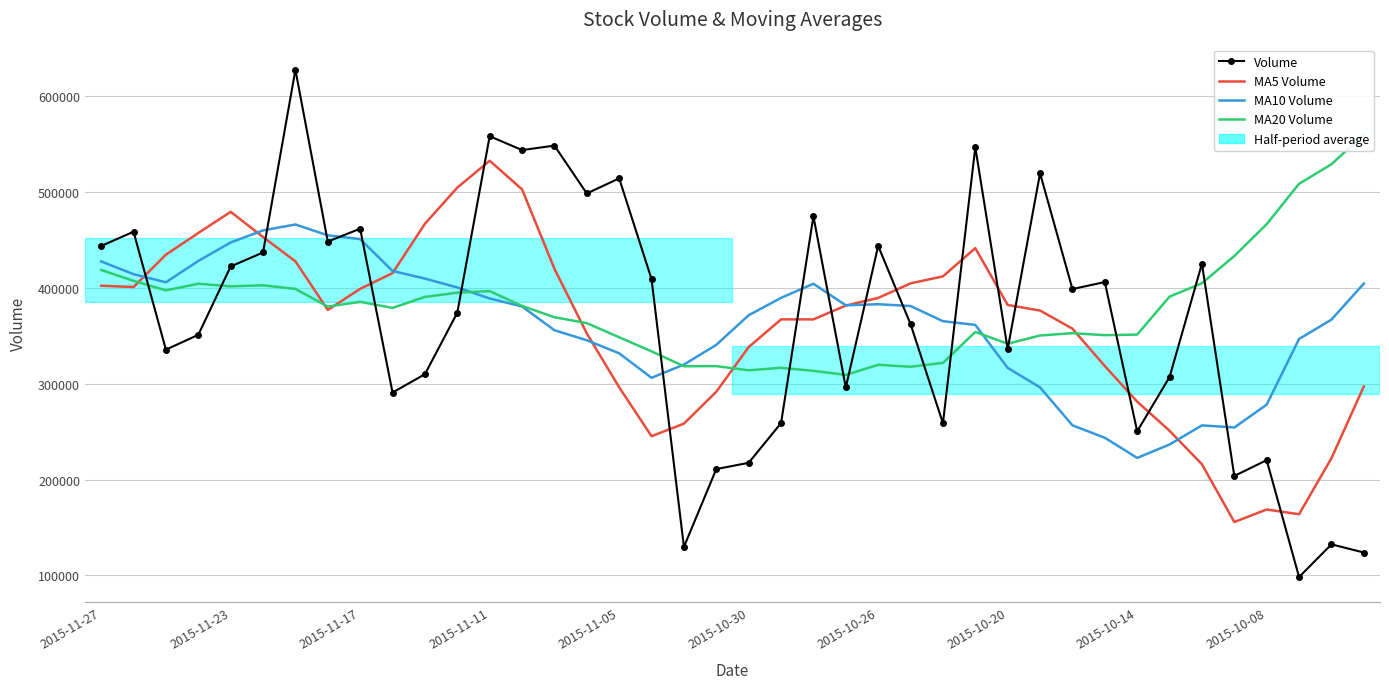

How many data points in Volume are above 398749?

20